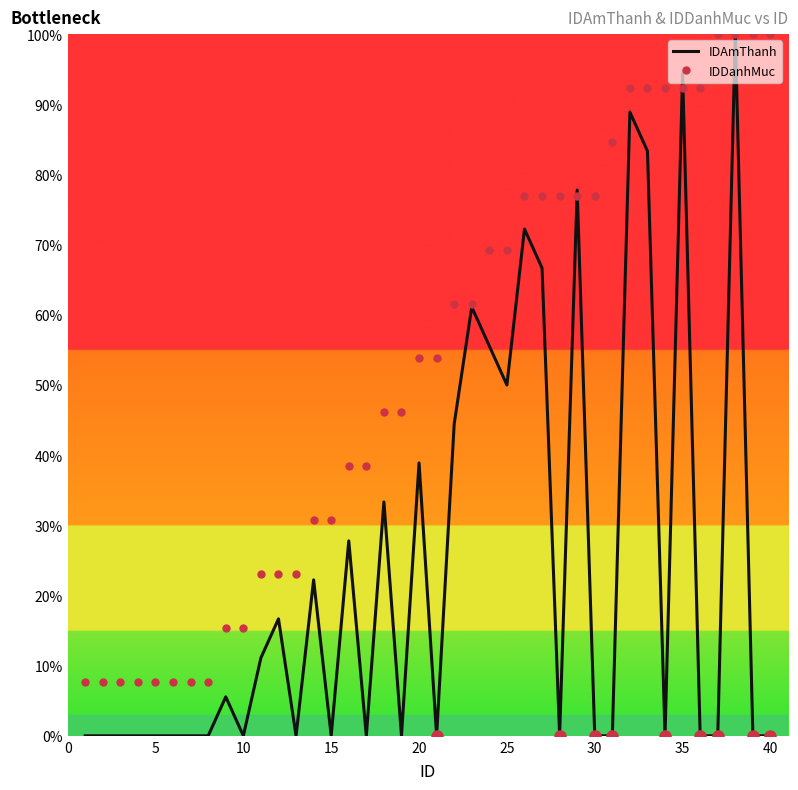

What are all the series names shown in the legend?

IDAmThanh, IDDanhMuc